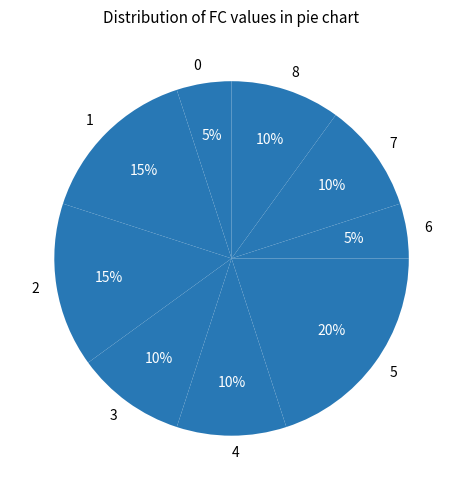

Between 6 and 7, which is larger?

7